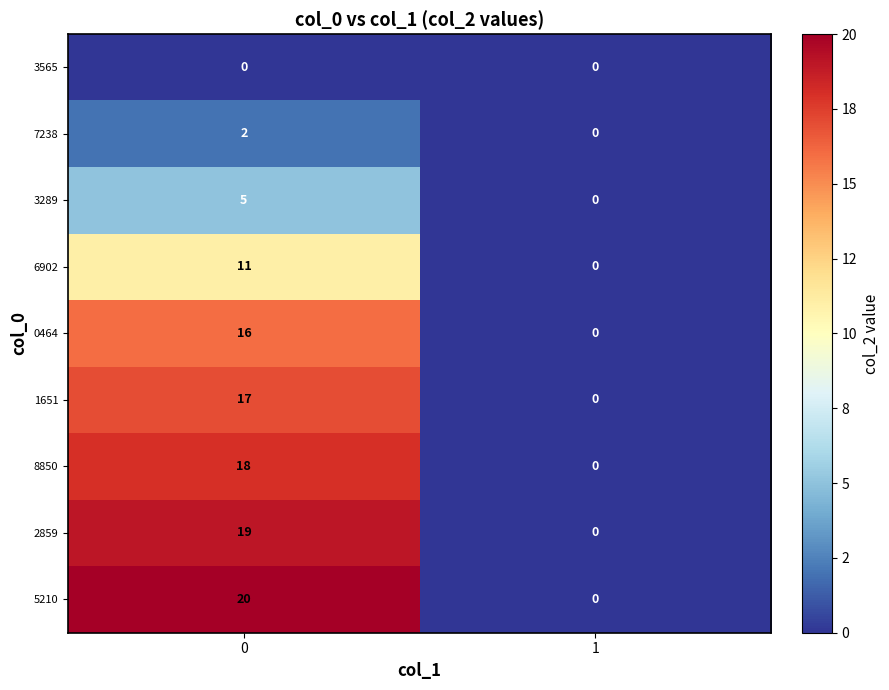

What is the maximum value shown in the chart?

20